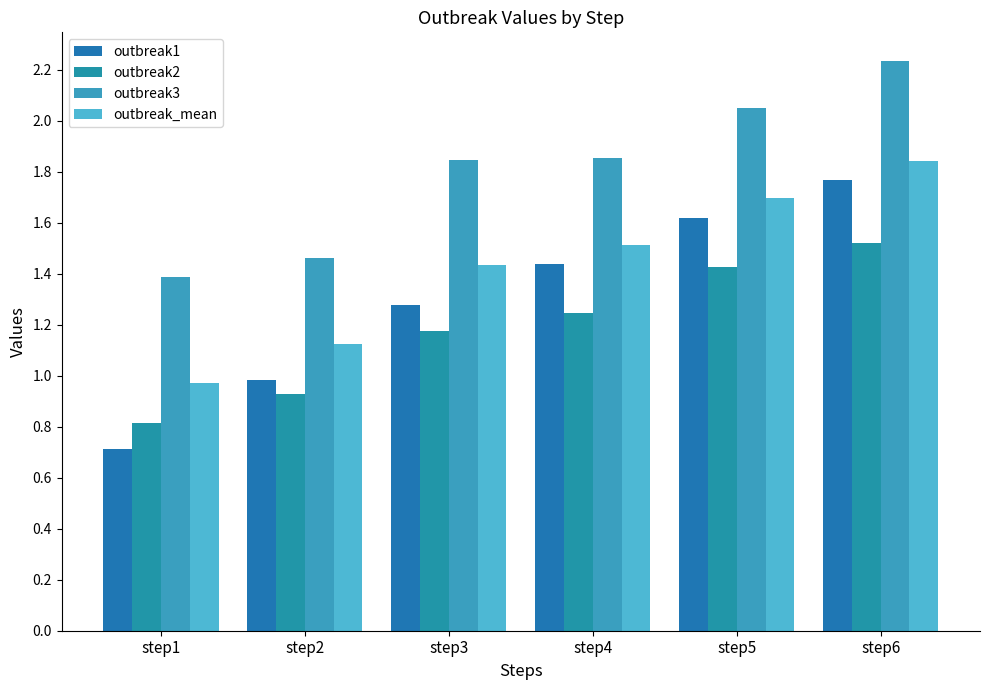

Is it true that outbreak3 equals 1.8 at step3?

True